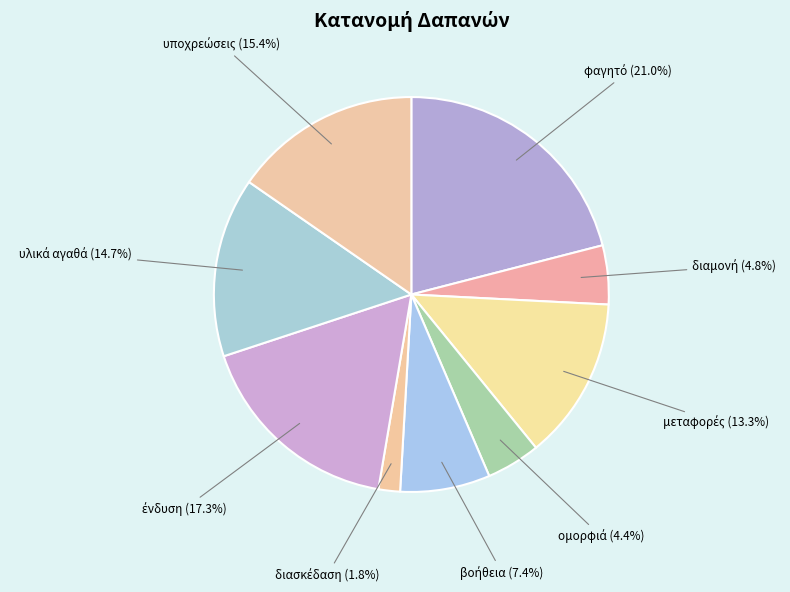

Is there a majority slice in this chart?

No